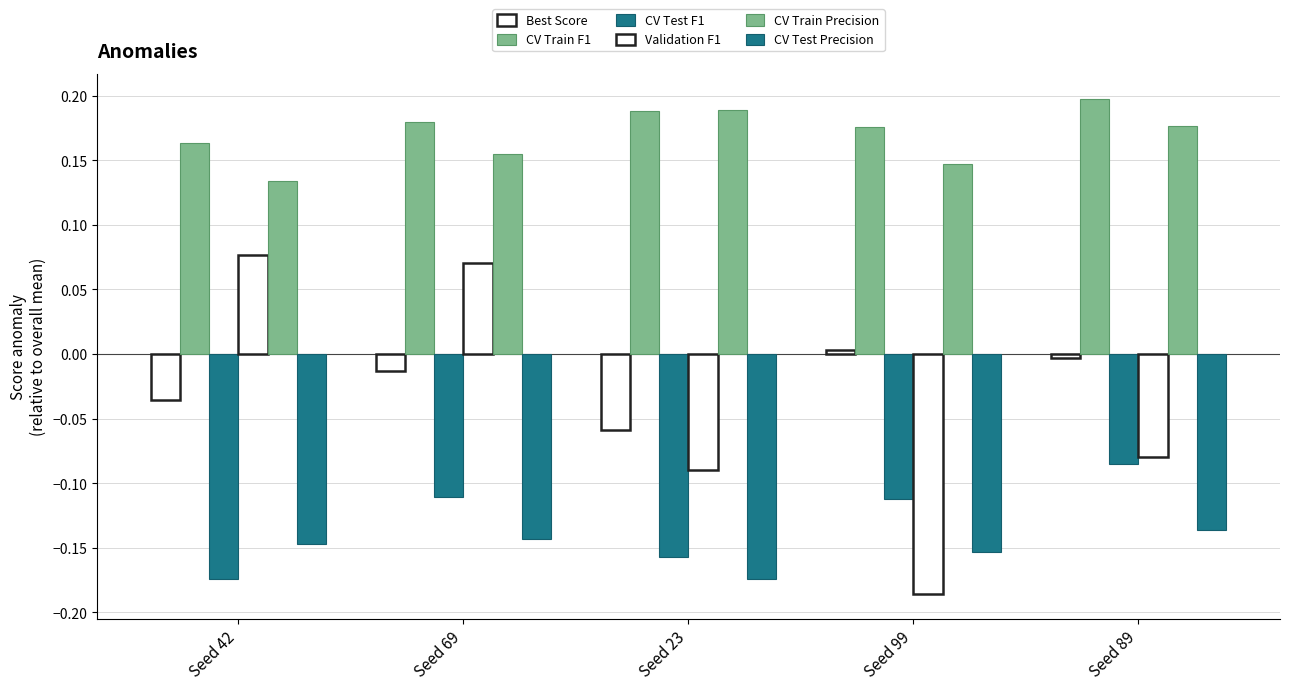

What is the value of the Validation F1 bar at the 1st from the left?

0.1